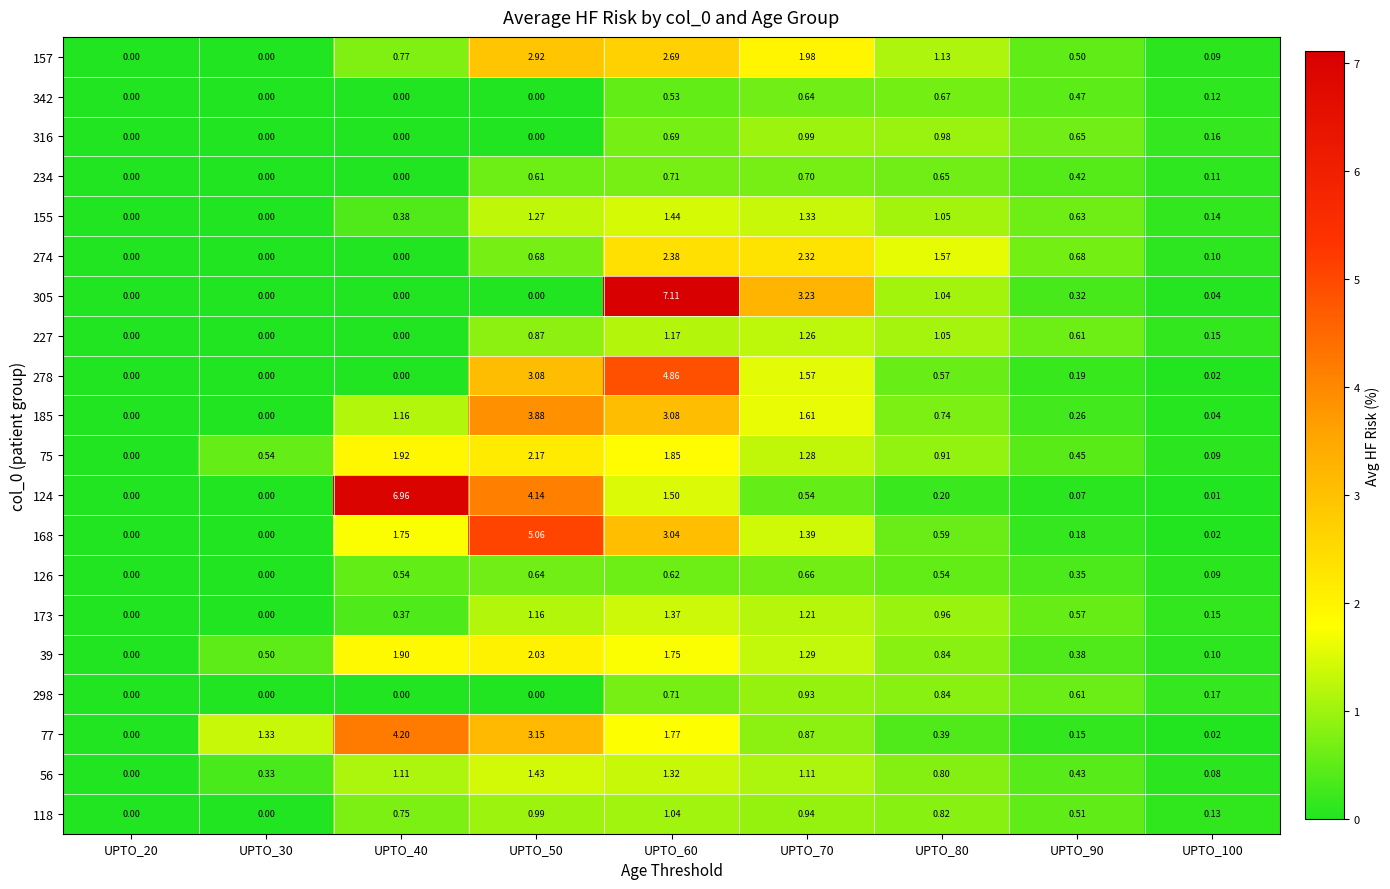

Is the value of 316 at UPTO_60 greater than the value of 298 at UPTO_50?

Yes